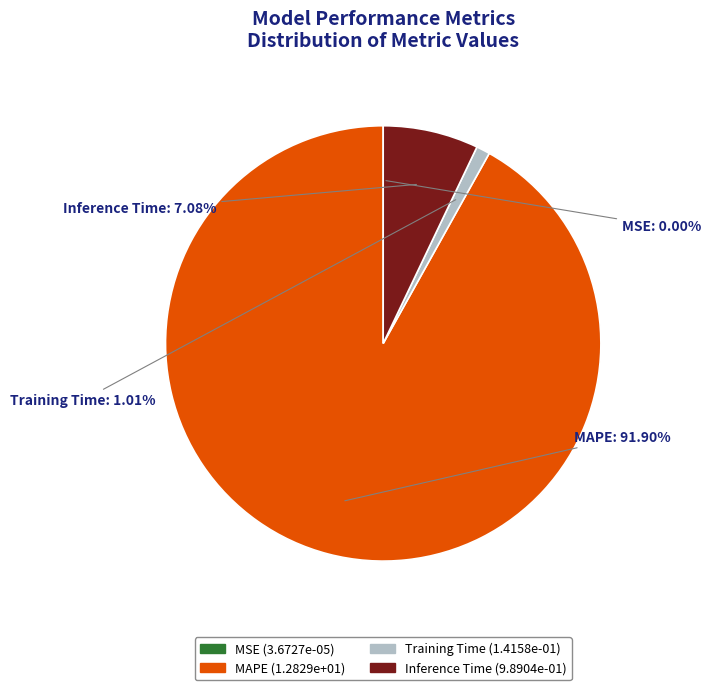

Is it true that Training Time is 13% of the pie?

False